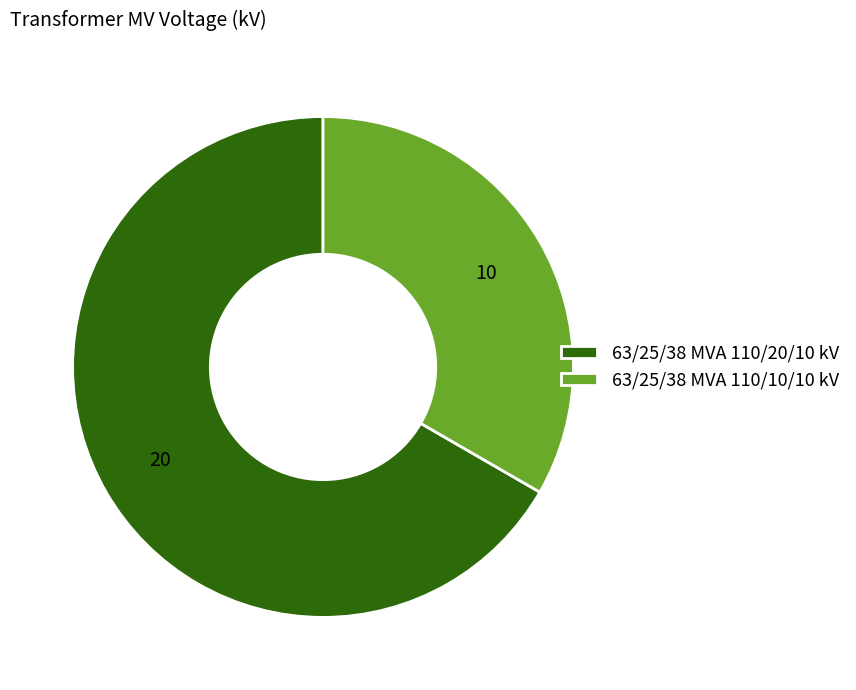

Is it true that 63/25/38 MVA 110/10/10 kV is 33% of the pie?

True